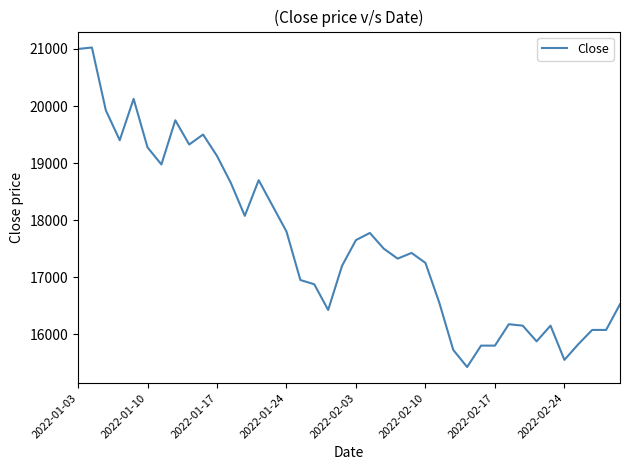

True or false: there are more than 0 points higher than both neighbors.

True